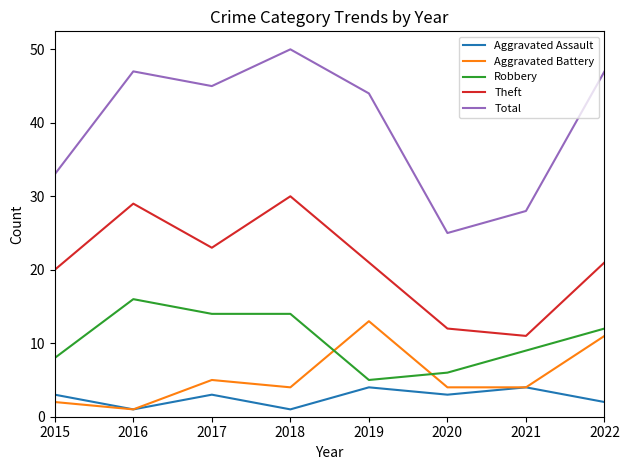

True or false: Aggravated Assault and Total intersect in this chart.

False